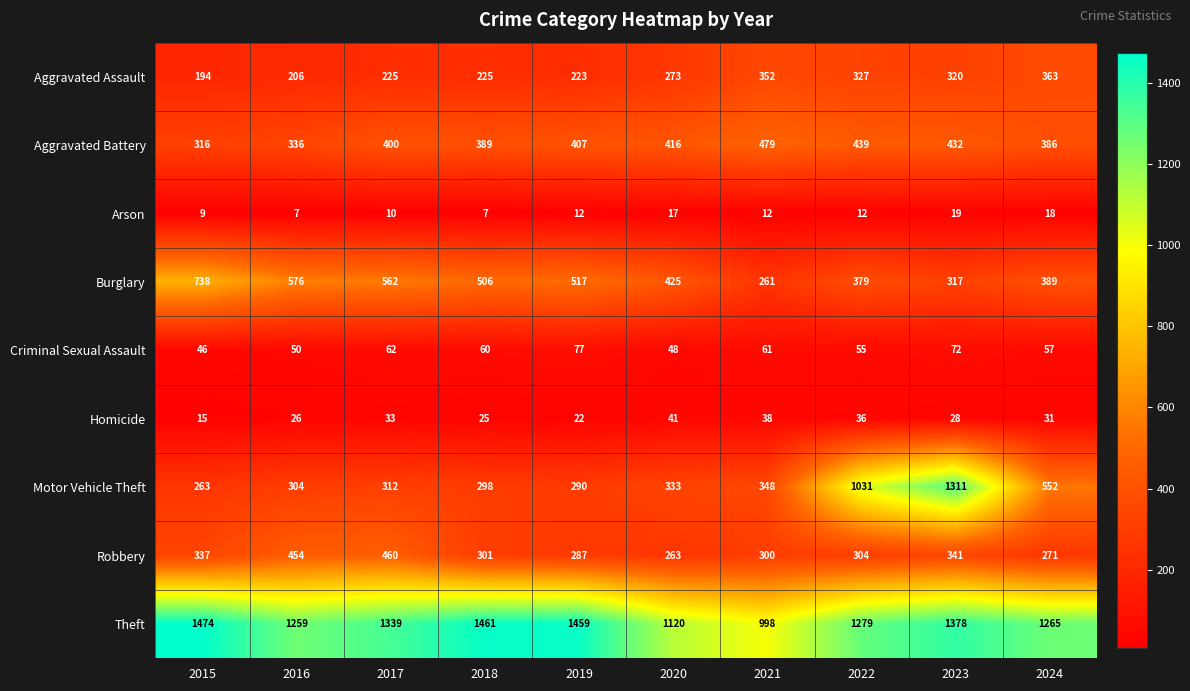

At which category is the sum across all series the highest?

2023